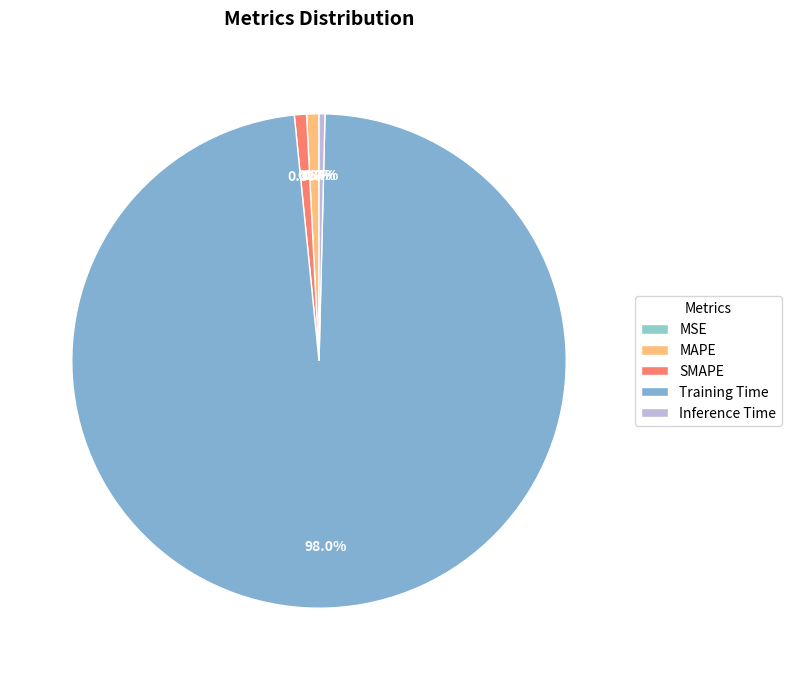

What percentage is the Training Time slice, to the nearest percent?

98%